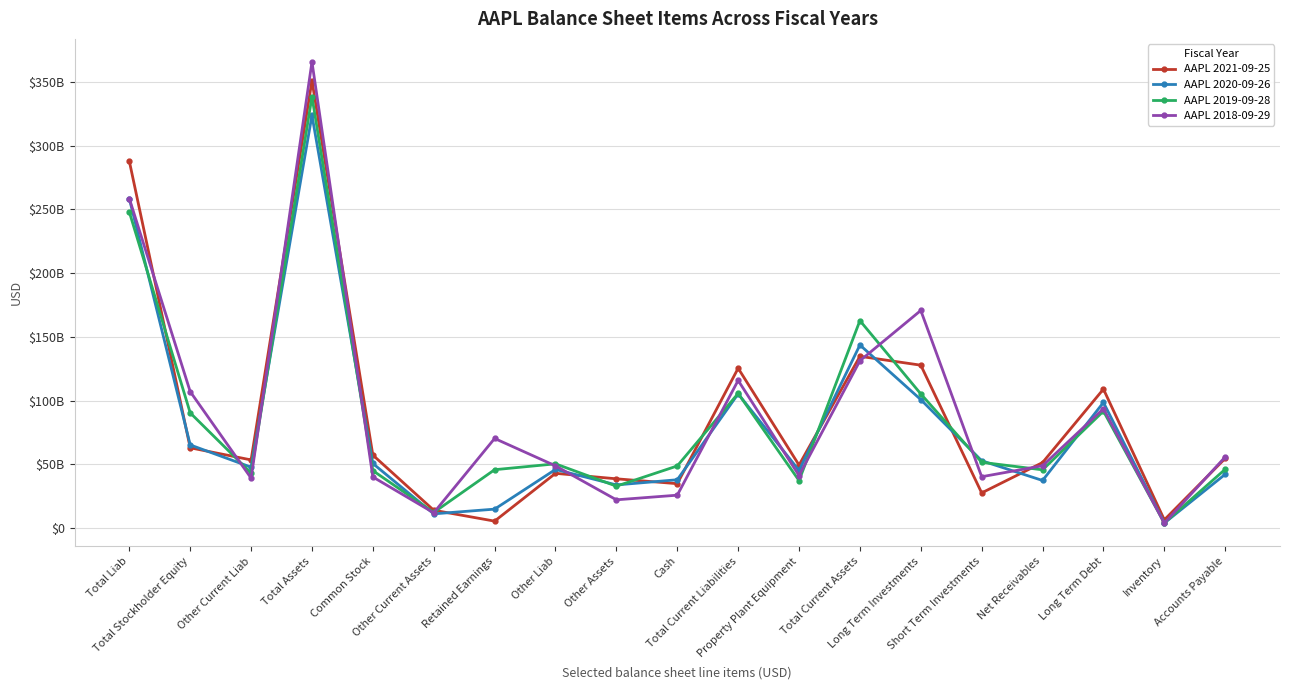

True or false: AAPL 2018-09-29 has more than 2 points higher than both neighbors.

True